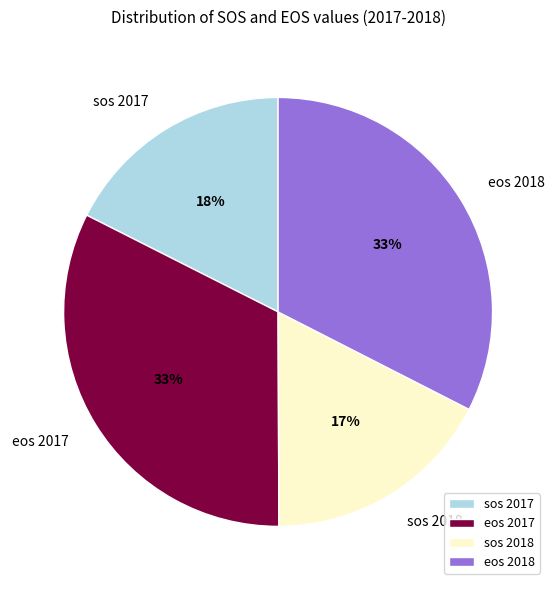

How many slices are in this pie chart?

4